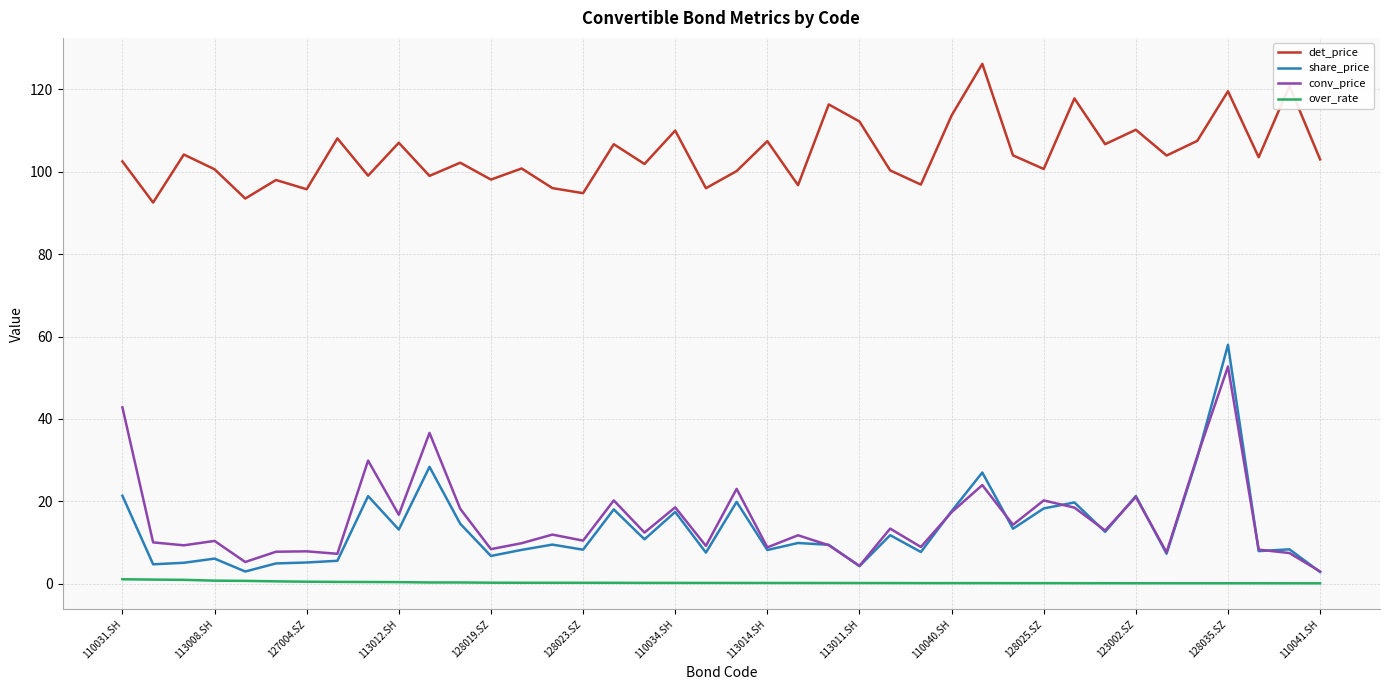

What is the maximum value shown in the chart?

126.2